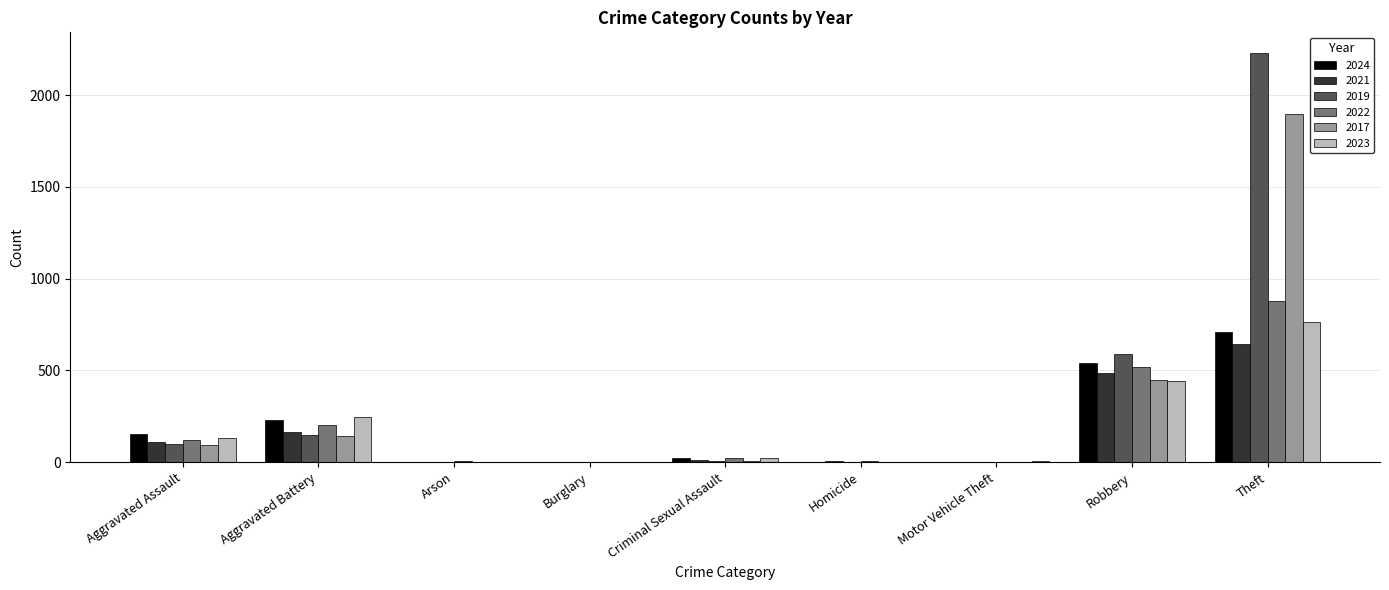

Is the value of 2019 at Theft greater than the value of 2017 at Theft?

Yes